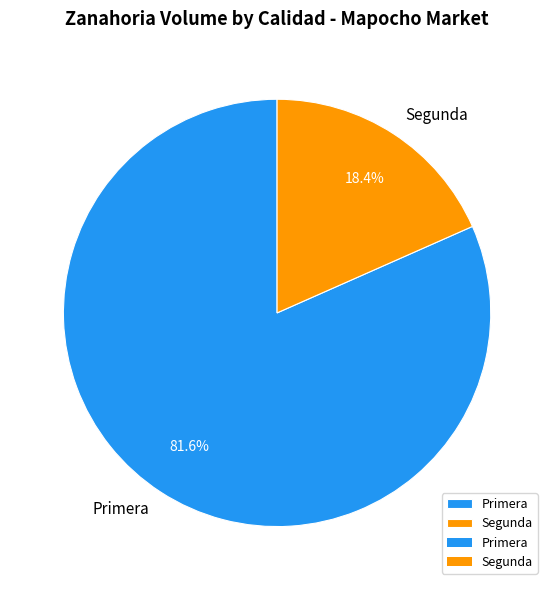

To the nearest percent, what portion does Segunda represent?

18%